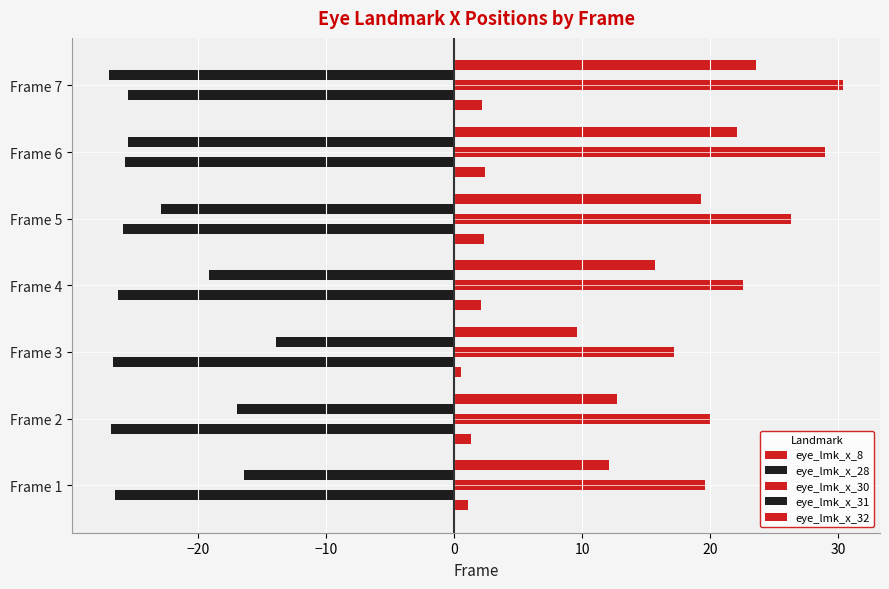

How many series are shown in this chart?

5